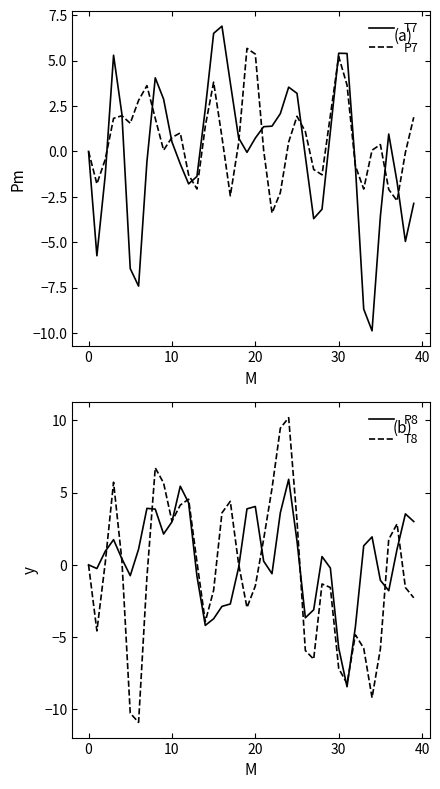

Which category has the lowest value in the T7 series?

34